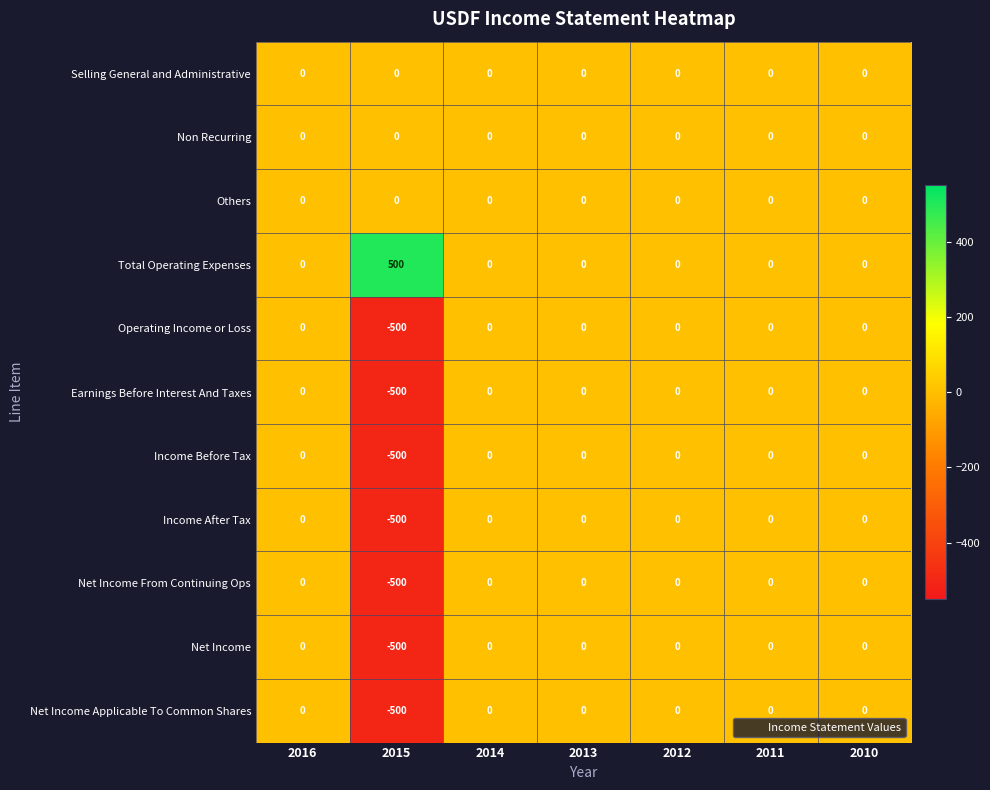

At how many categories does at least one series exceed 159?

1